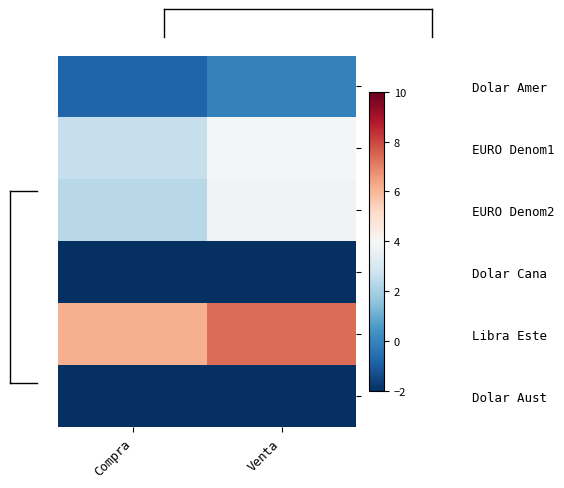

Which series changed the most between Compra and Venta?

Dolar Aust